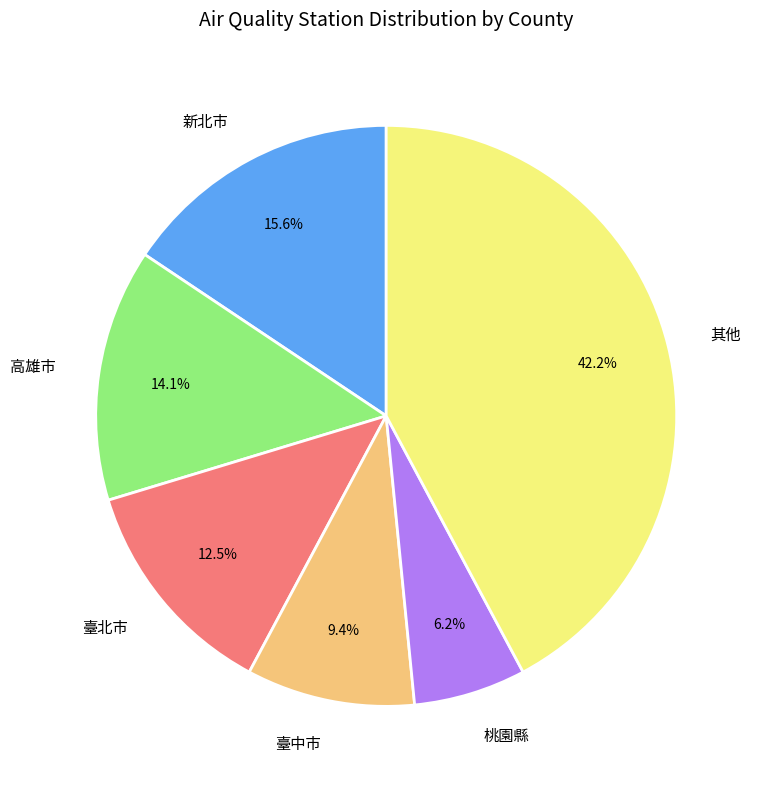

Approximately how many times larger is the value at 臺北市 compared to 其他?

0.3